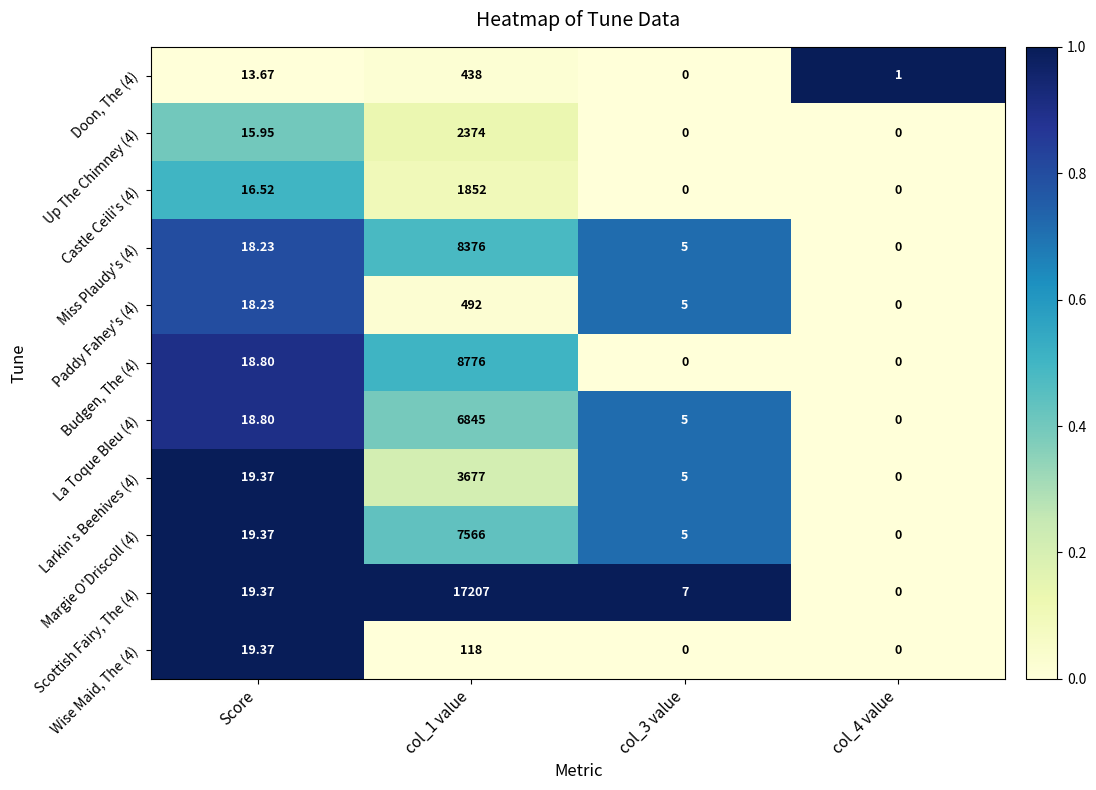

Is the value of Larkin's Beehives (4) at col_4 value greater than the value of Miss Plaudy's (4) at Score?

No